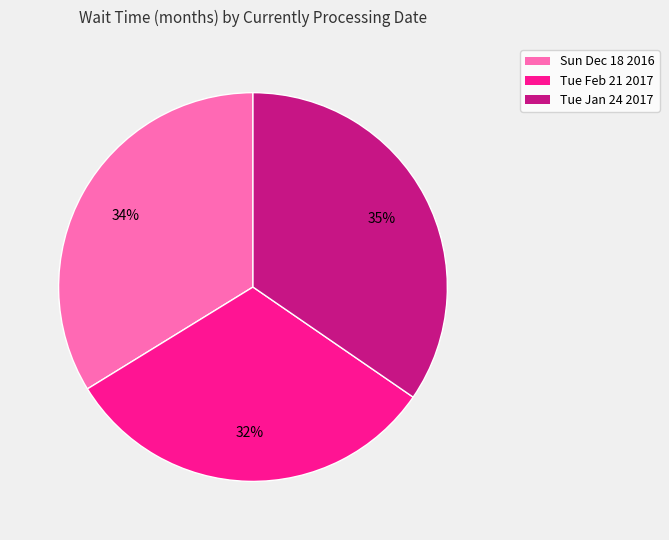

Which slice is the largest?

Tue Jan 24 2017